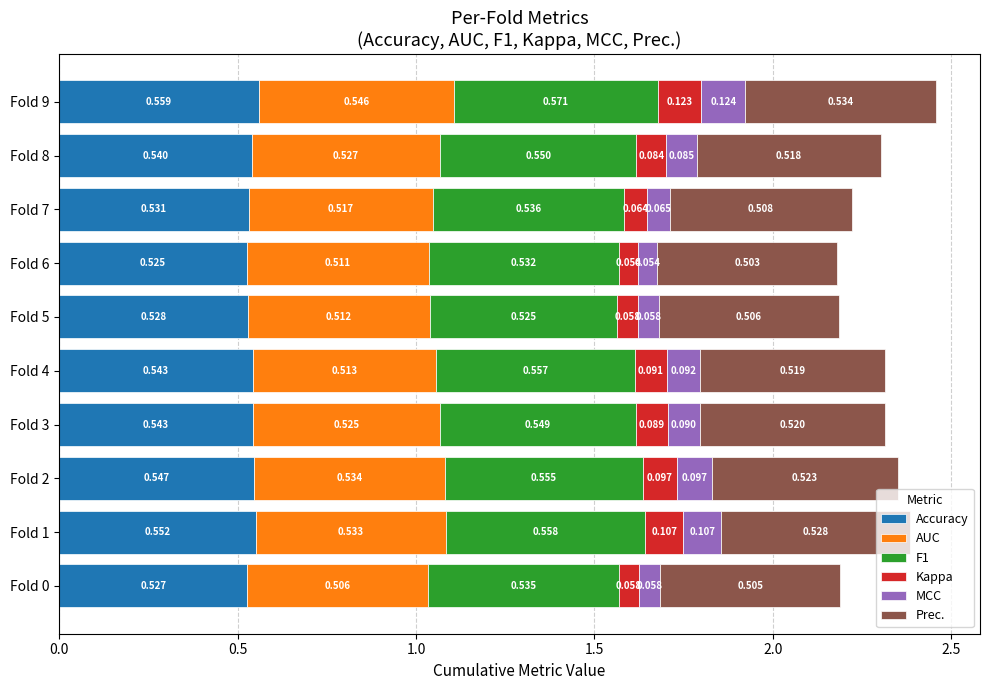

How many Kappa values are between 0 and 1?

10